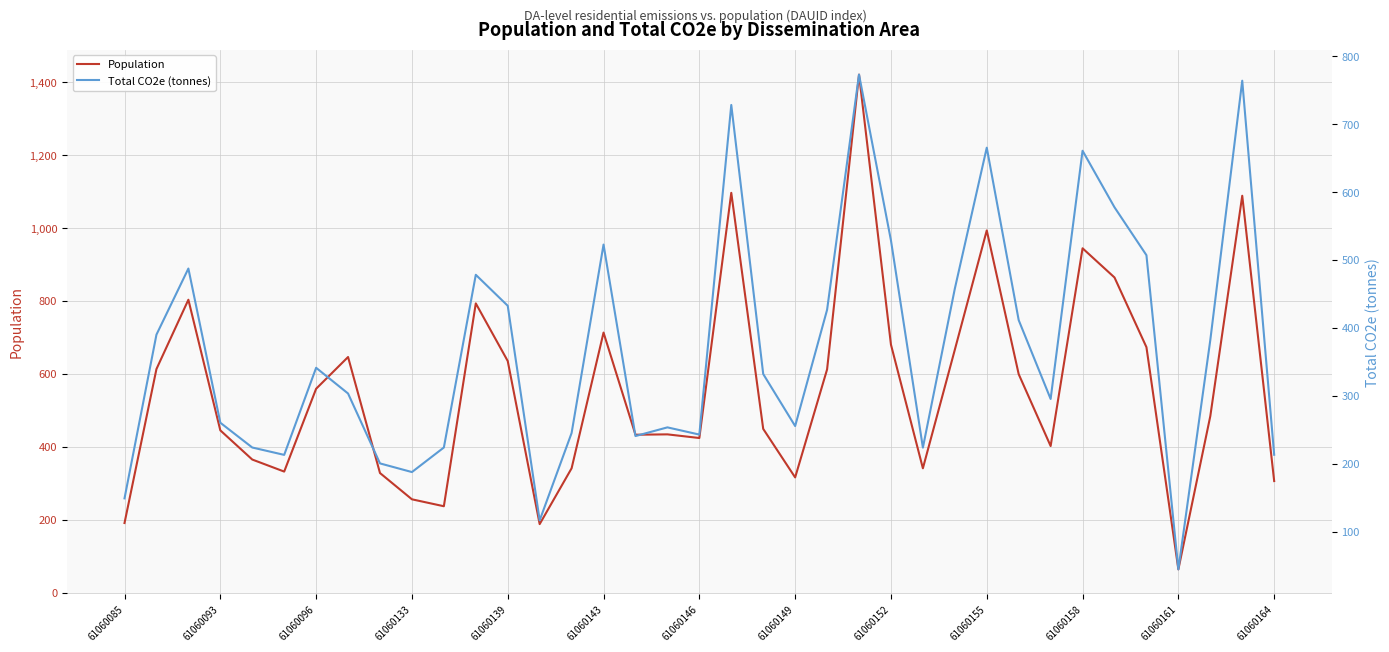

True or false: Population and Total CO2e (tonnes) cross at least once.

False